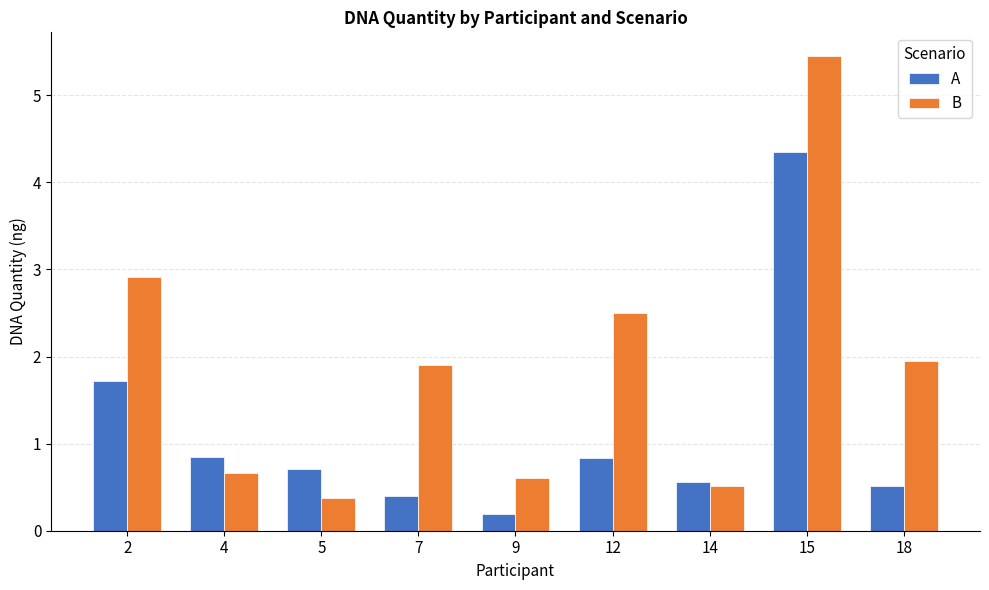

List the series in order of their overall mean, lowest first.

A, B